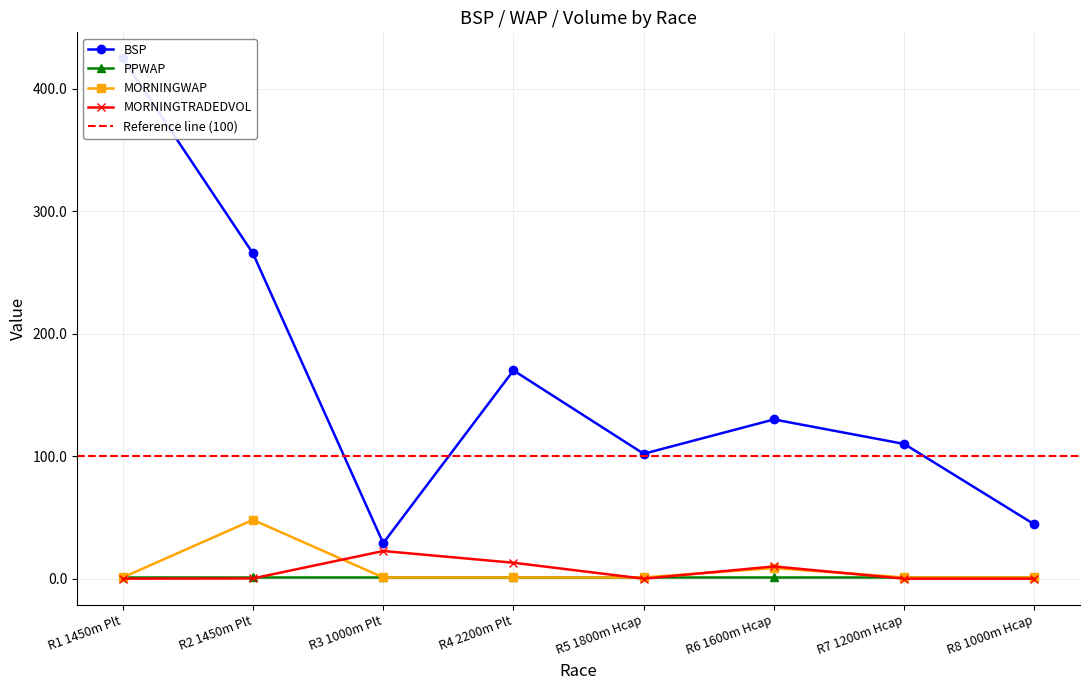

True or false: MORNINGTRADEDVOL has more than 2 points higher than both neighbors.

False